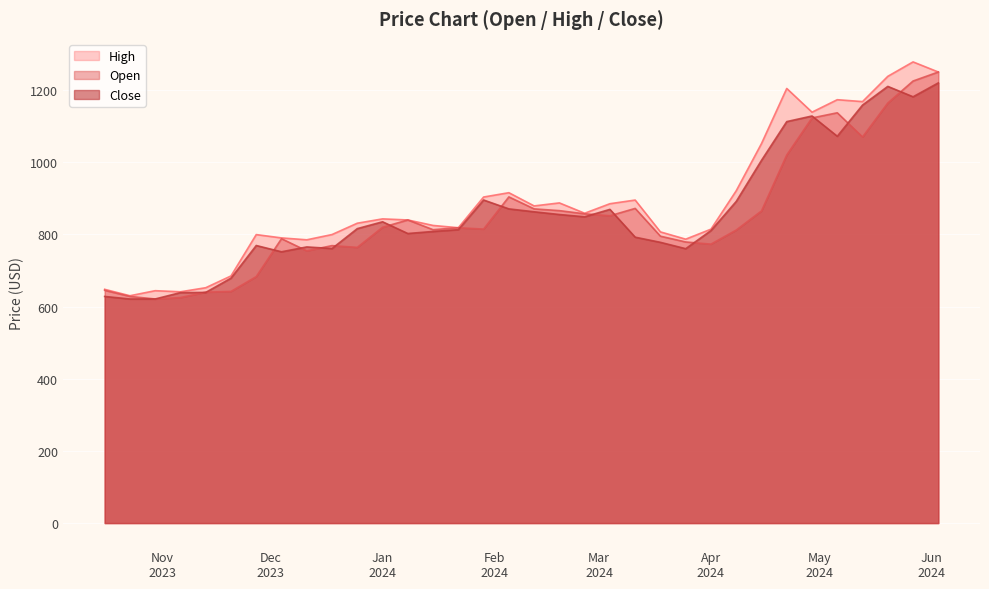

Reading right to left, what are all the values shown in this chart?

Open: 1250.0	1225.0	1164.0	1070.0	1137.0	1122.7	1020.0	865.0	812.0	773.0	779.0	795.0	872.0	851.7	857.0	865.8	870.7	903.9	814.7	818.5	813.0	840.0	819.7	764.0	768.9	754.4	788.0	683.0	642.0	640.0	625.0	621.0	628.1	645.0
High: 1250.0	1278.0	1238.0	1168.0	1173.2	1138.7	1204.4	1051.7	921.0	814.5	786.8	806.9	895.2	885.0	858.6	887.2	878.9	915.5	903.5	818.5	824.8	840.0	843.0	831.0	799.6	785.0	790.2	799.5	684.8	652.2	641.0	644.0	630.0	647.8
Close: 1219.8	1181.3	1210.2	1158.4	1071.9	1128.1	1112.6	1005.2	891.3	810.6	760.4	778.0	792.3	869.3	848.8	855.1	862.7	870.7	895.3	813.1	808.2	802.5	835.0	816.0	760.8	765.2	751.8	769.2	678.7	639.2	638.7	621.0	621.0	628.0